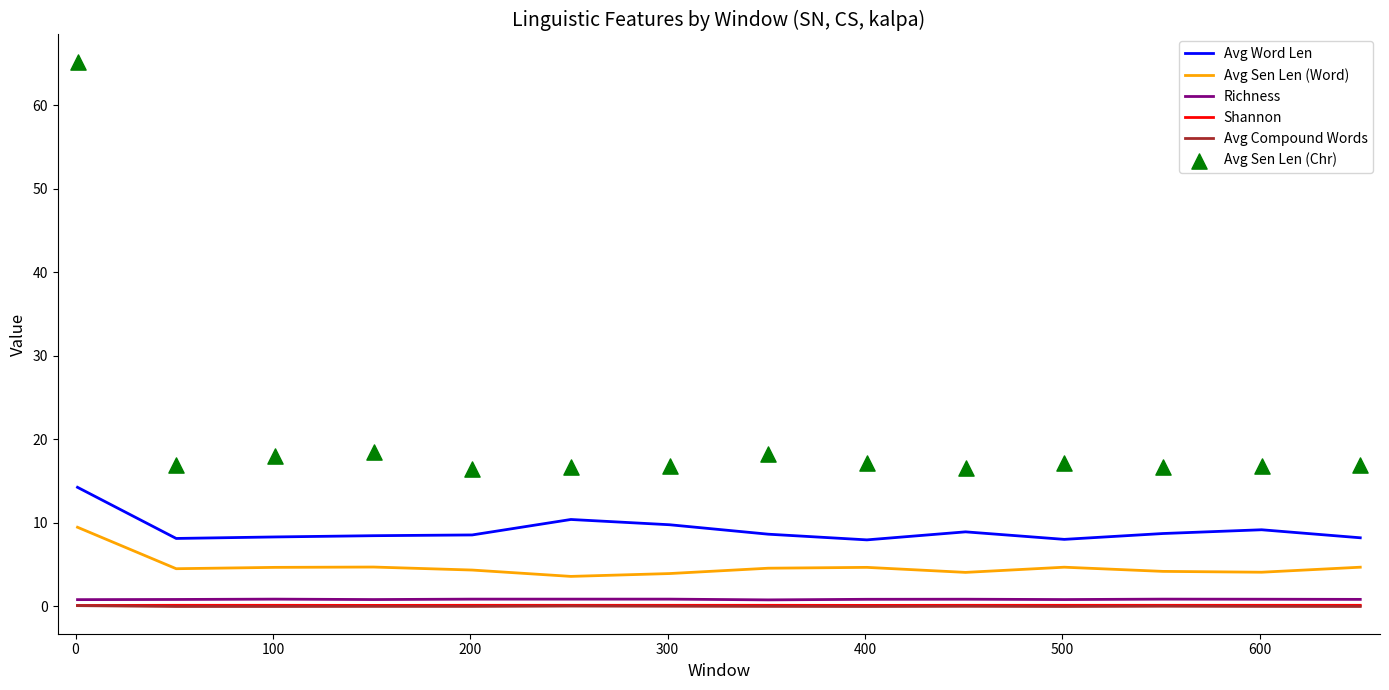

Which series has the largest total across all categories?

Avg Sen Len (Chr)